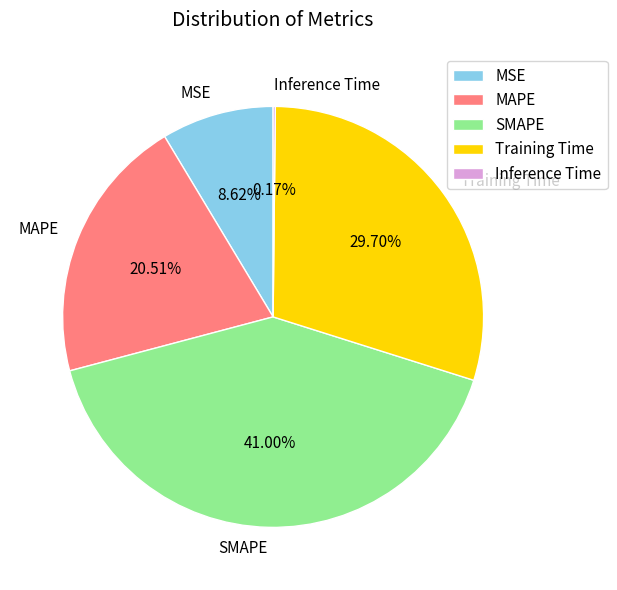

To the nearest percent, what is the average slice percentage?

20%